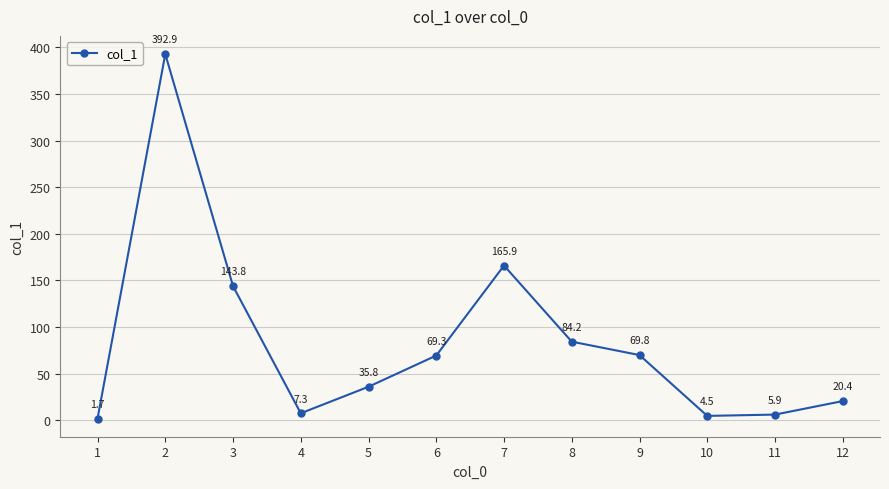

How many data points does each series have?

12